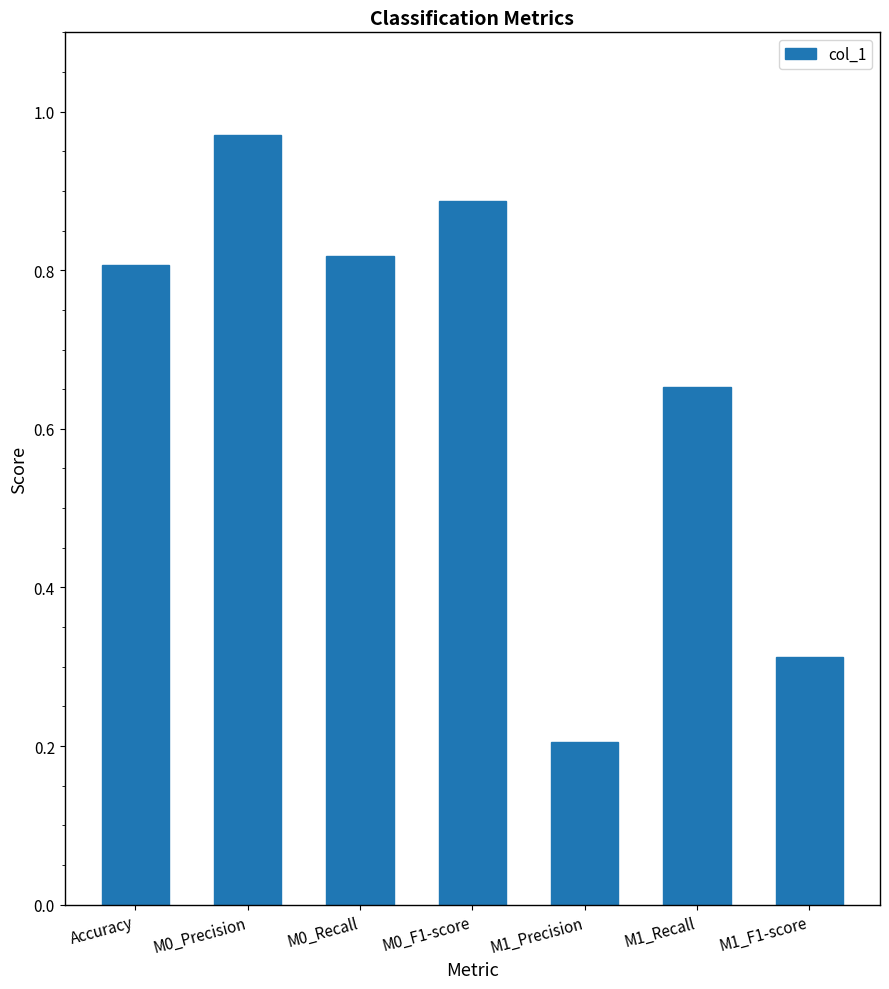

Between Accuracy and M1_Precision, which is larger?

Accuracy